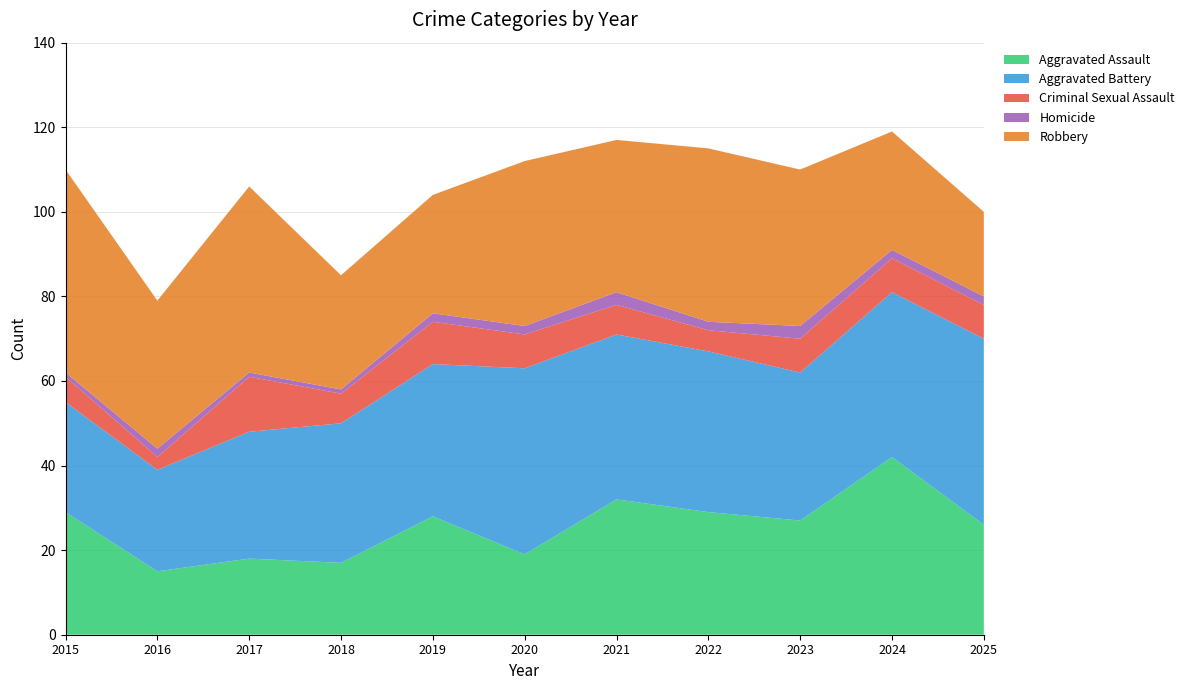

Reading left to right, transcribe all the data shown in this chart.

Aggravated Assault: 29	15	18	17	28	19	32	29	27	42	26
Aggravated Battery: 26	24	30	33	36	44	39	38	35	39	44
Criminal Sexual Assault: 6	3	13	7	10	8	7	5	8	8	8
Homicide: 1	2	1	1	2	2	3	2	3	2	2
Robbery: 48	35	44	27	28	39	36	41	37	28	20